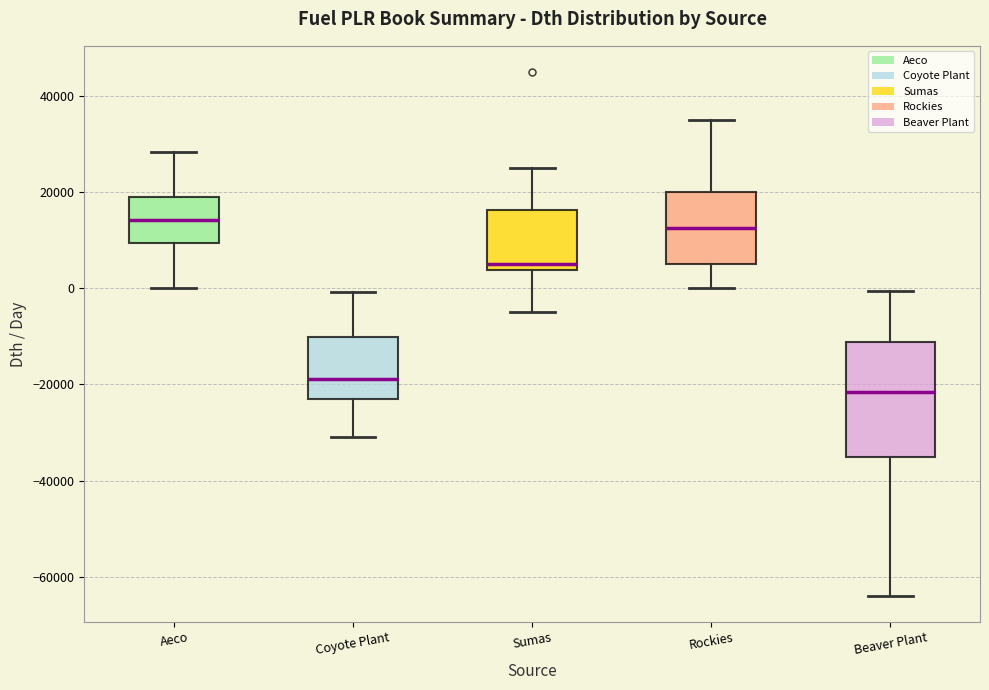

Comparing the boxes themselves (not the whiskers), which one is the tallest?

Beaver Plant